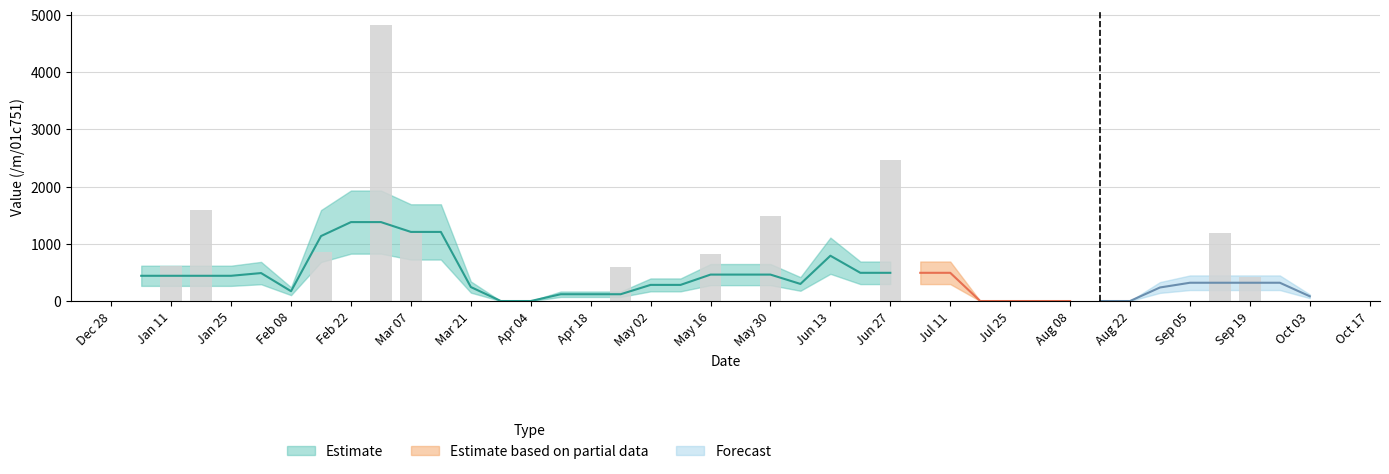

Reading left to right, list all the values displayed in this chart.

0.0	620.7	1584.1	0.0	0.0	0.0	858.3	0.0	4816.3	1221.4	0.0	0.0	0.0	0.0	0.0	0.0	593.1	0.0	0.0	816.3	0.0	1492.8	0.0	0.0	0.0	2464.9	0.0	0.0	0.0	0.0	0.0	0.0	0.0	0.0	0.0	0.0	1183.5	413.6	0.0	0.0